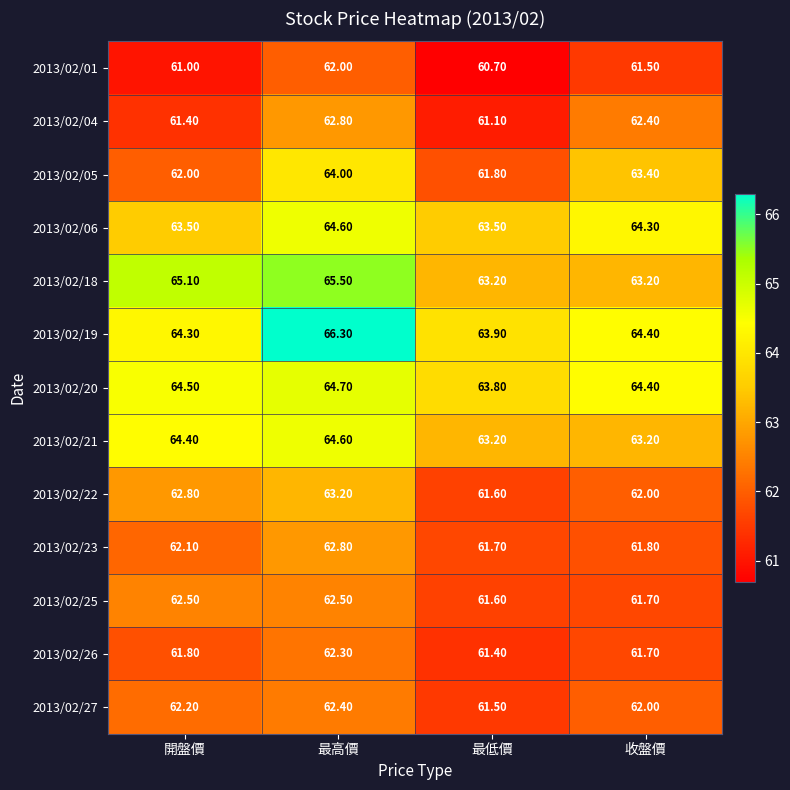

What is the difference between the maximum and second lowest values in the 2013/02/20 series?

0.3